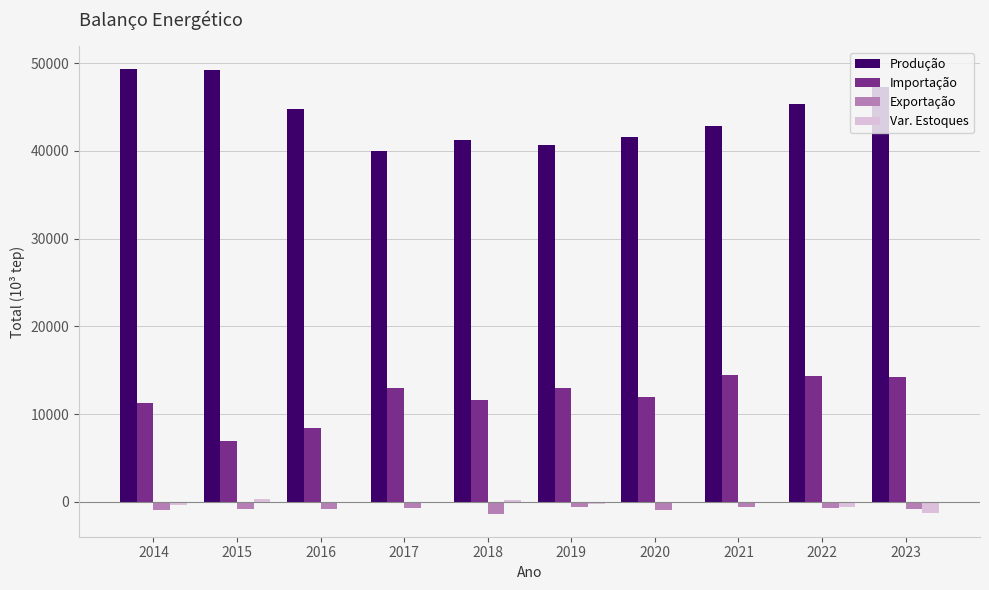

Is the value of Produção at 2015 greater than the value of Importação at 2021?

Yes